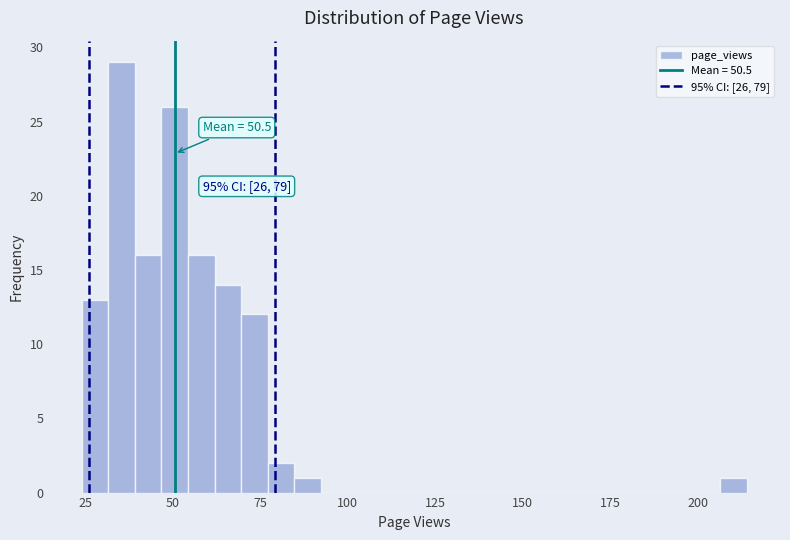

Read against the x-axis, roughly where is the centre of the tallest bar?

35